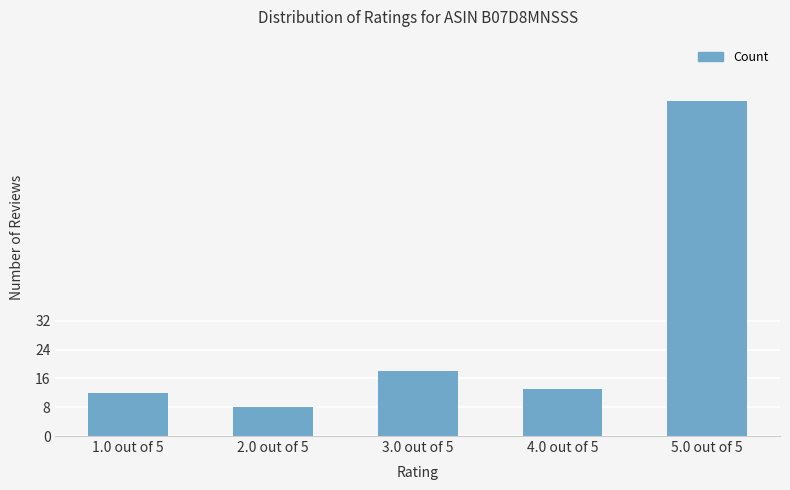

How many data points are less than 13?

2